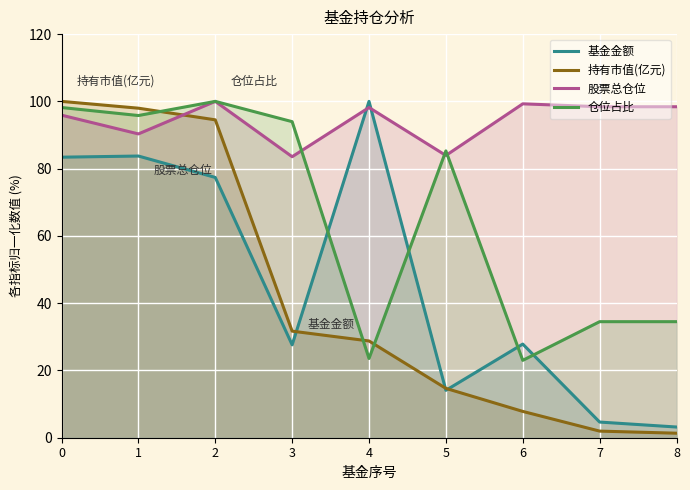

At 4, list the series in order from smallest to largest.

仓位占比, 持有市值(亿元), 股票总仓位, 基金金额